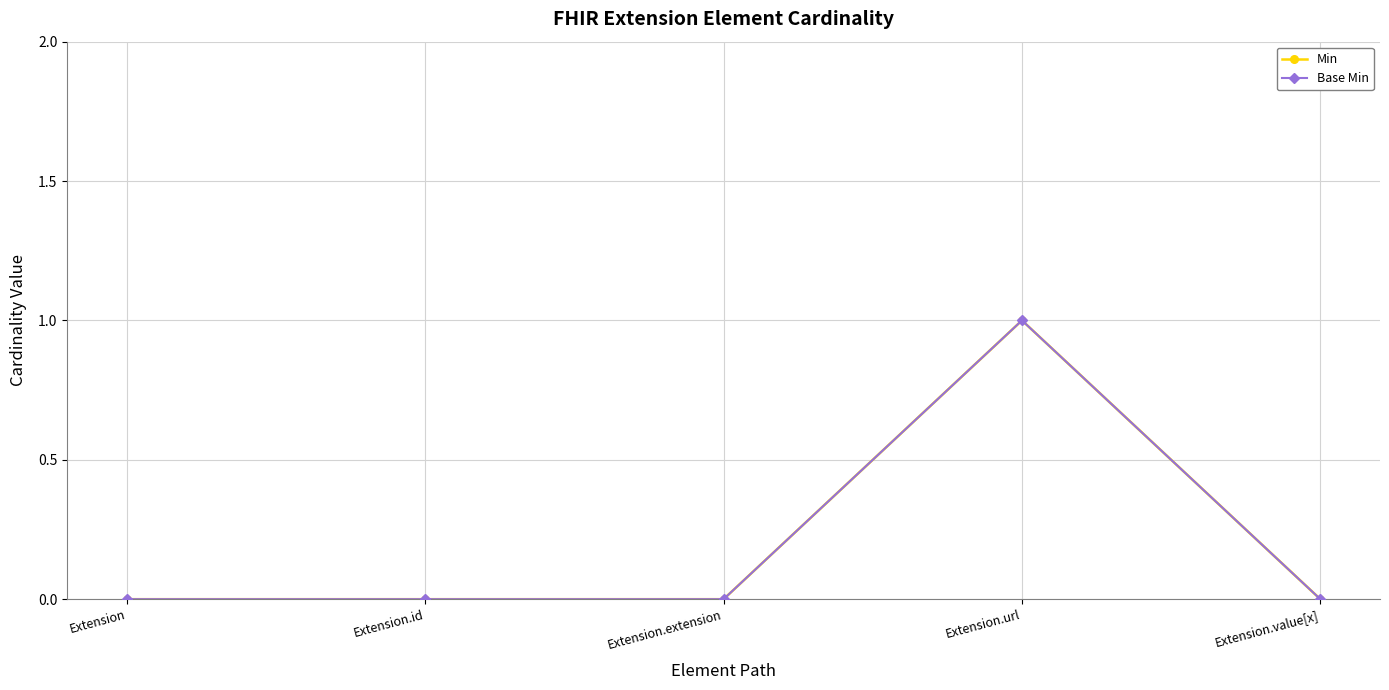

Is this an area chart (filled region under the line)?

No